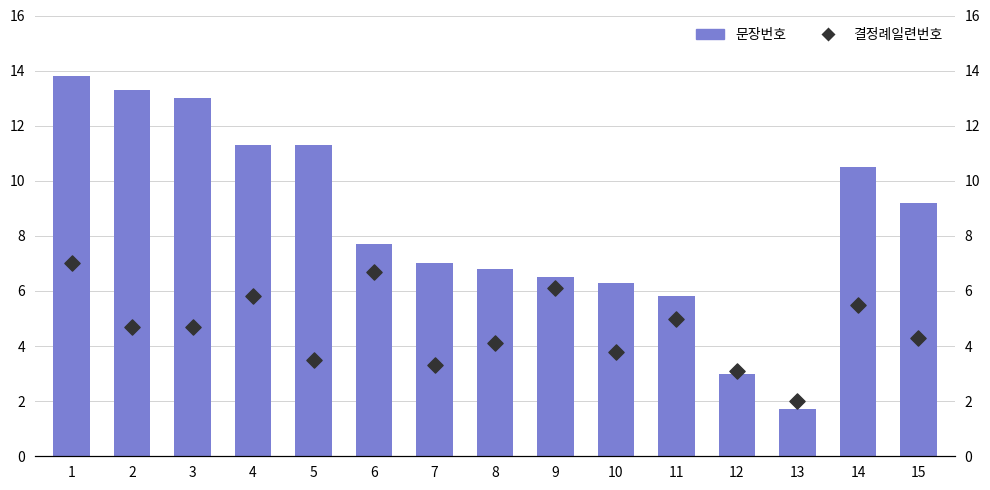

Which series has the largest Y range (max minus min)?

문장번호(bar)